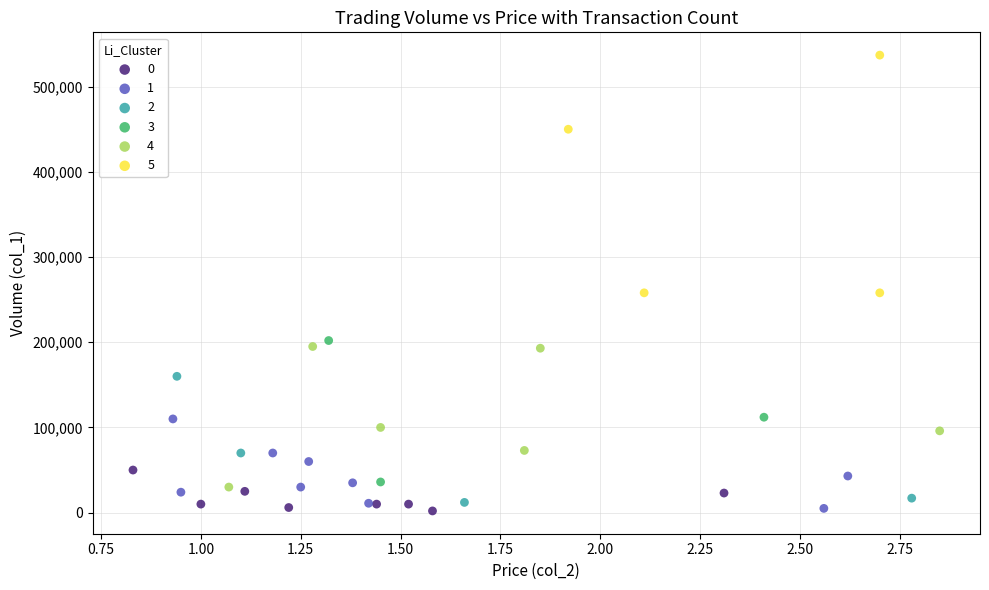

Which series has the largest Y range (max minus min)?

5